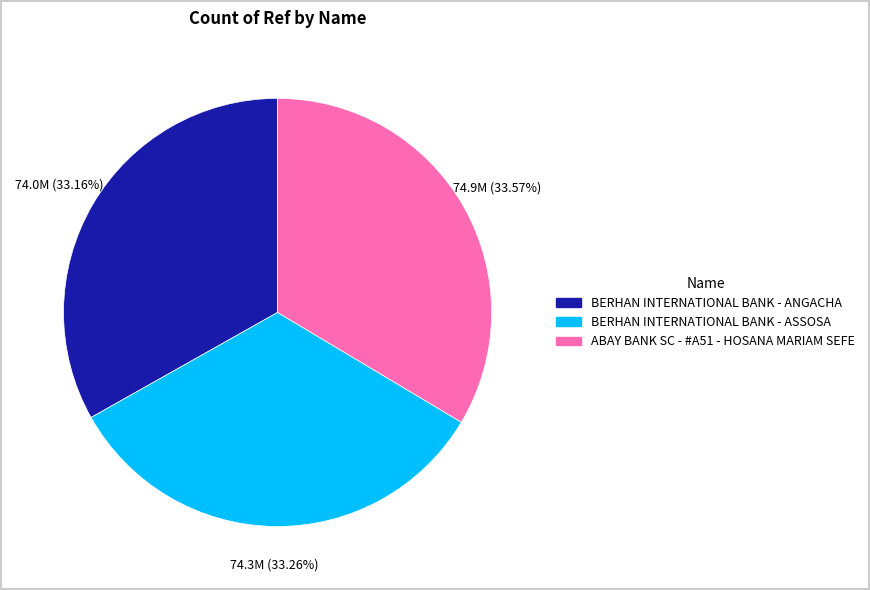

What is the ratio of the value at BERHAN INTERNATIONAL BANK - ASSOSA to the value at ABAY BANK SC - #A51 - HOSANA MARIAM SEFE?

1.0